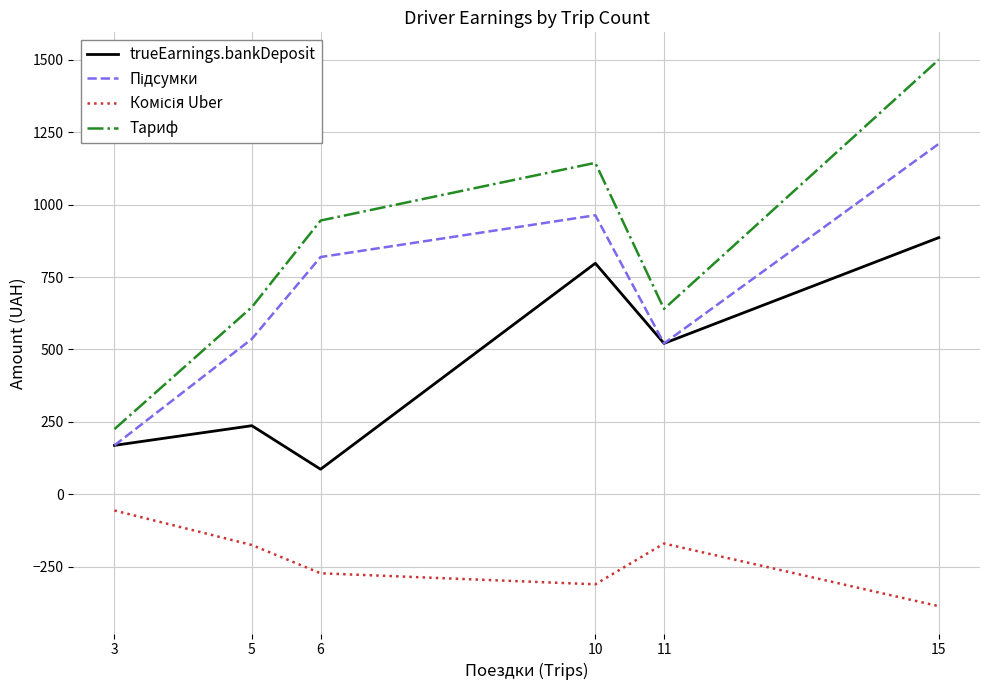

Which series changed the most between 5 and 11?

trueEarnings.bankDeposit